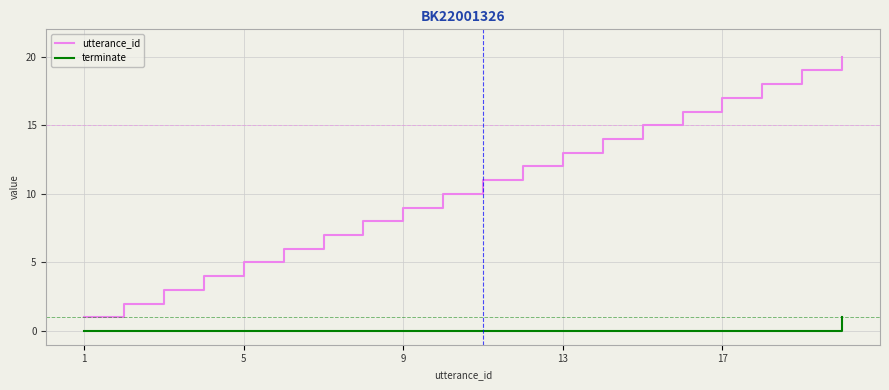

Rank the series by their average value, from highest to lowest.

utterance_id, terminate